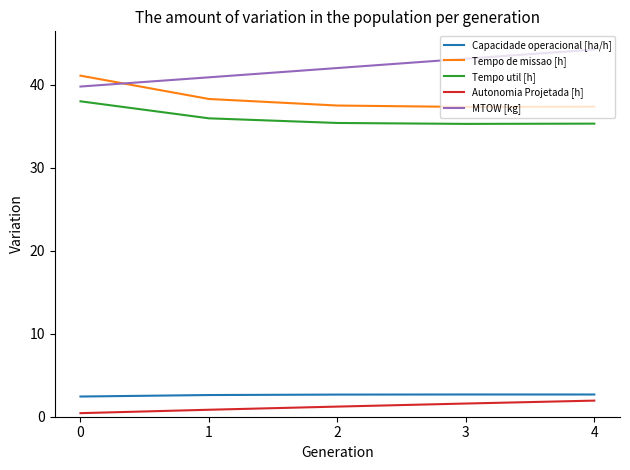

What is the average value of the Tempo de missao [h] series?

38.3